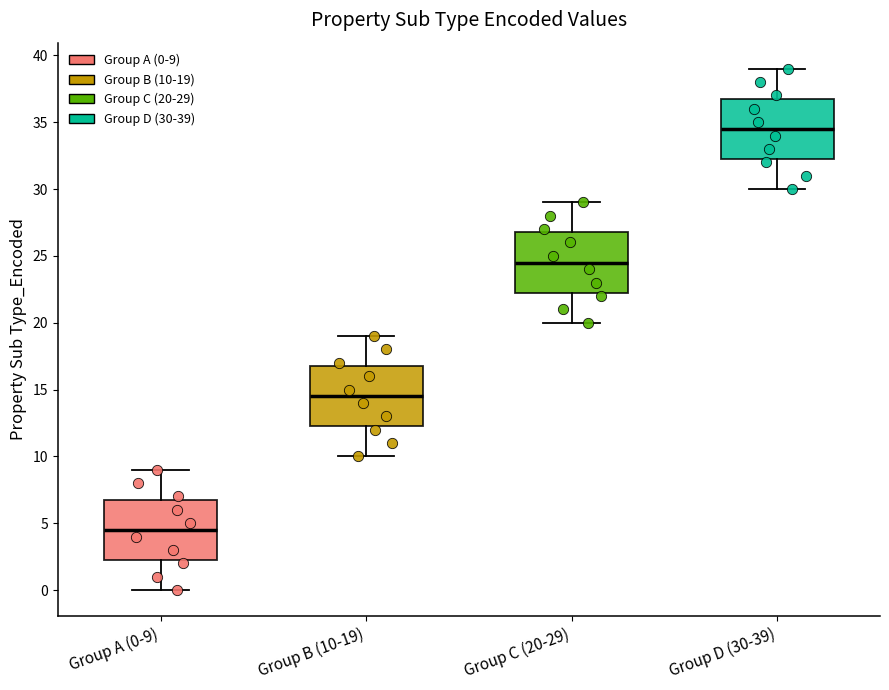

Where is the lower edge of the box for Group B (10-19) on the y-axis? The values are not printed on the chart, so give them approximately, as read against the axis.

12.5